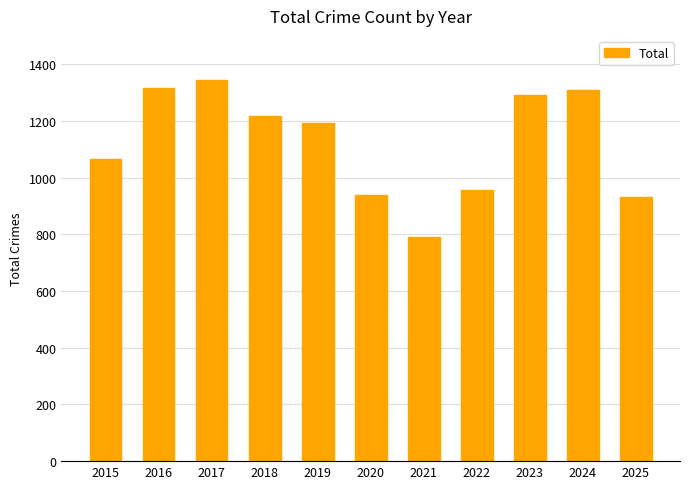

What is the approximate value at 2015?

1067